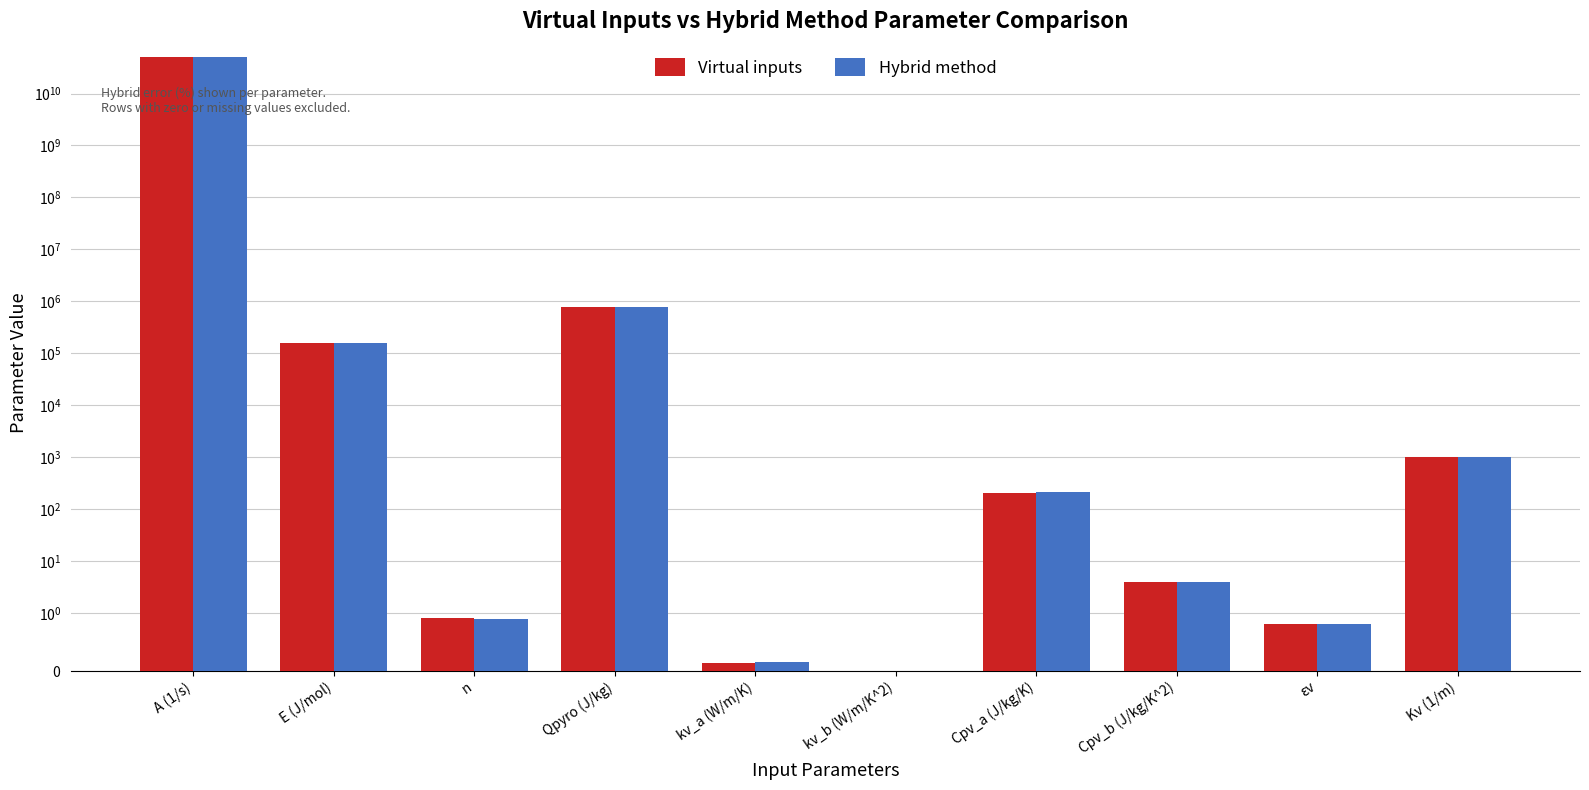

What is the label of the 9th bar from the right?

E (J/mol)